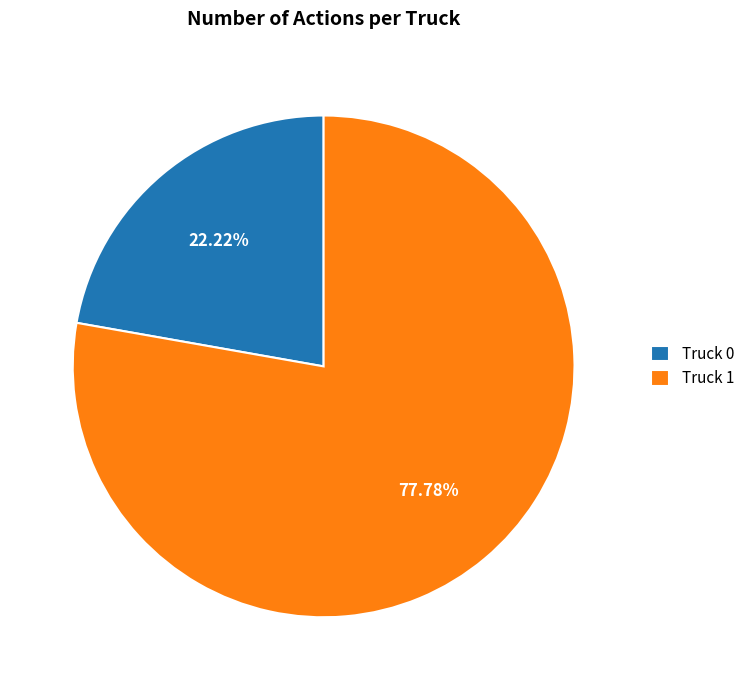

True or false: Truck 0 accounts for 22% of the total.

True